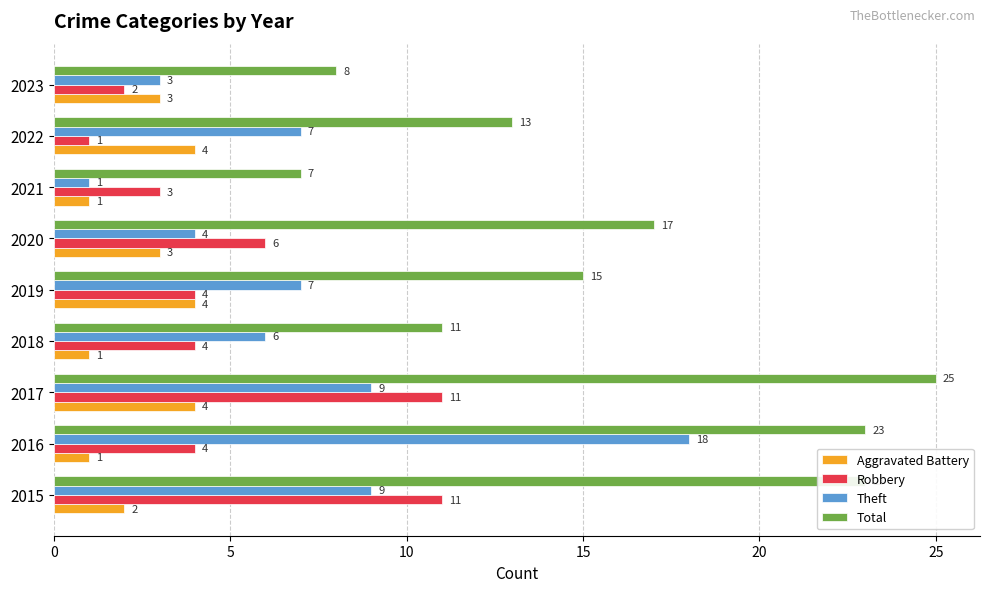

What is the maximum value shown in the chart?

25